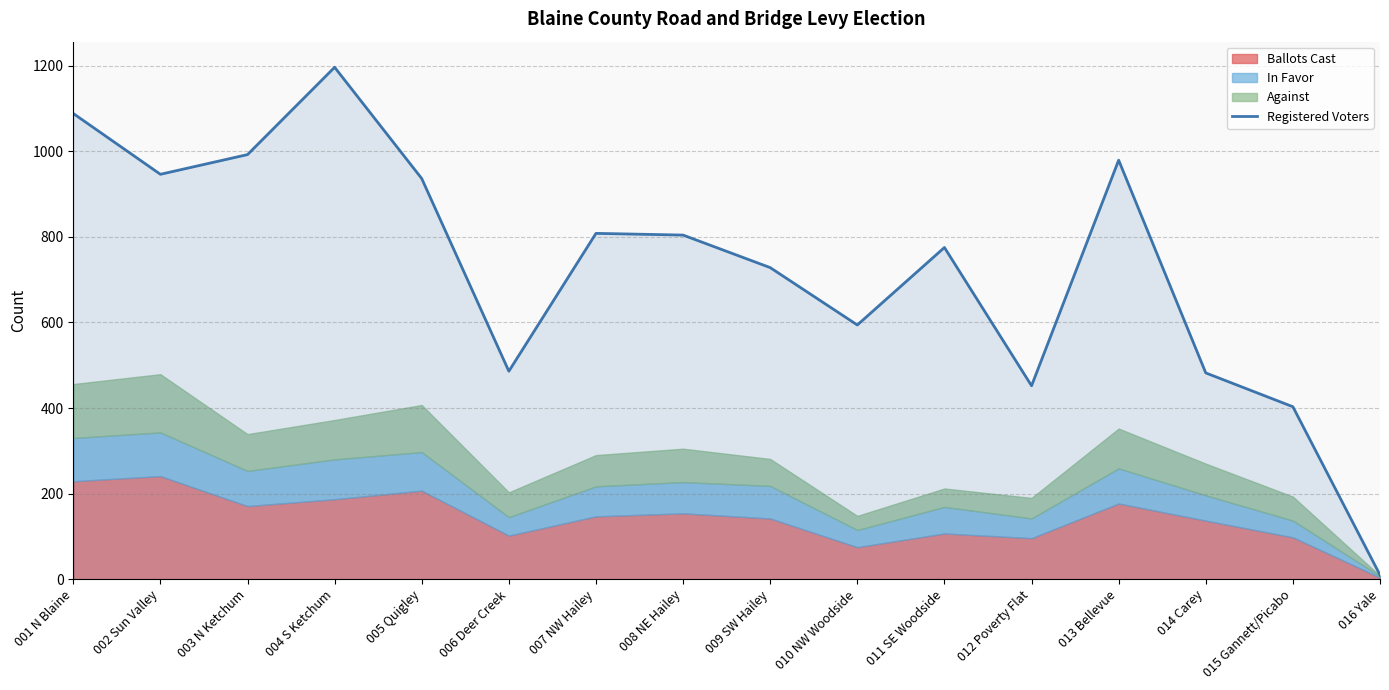

Does the chart display data point markers on the line(s)?

No